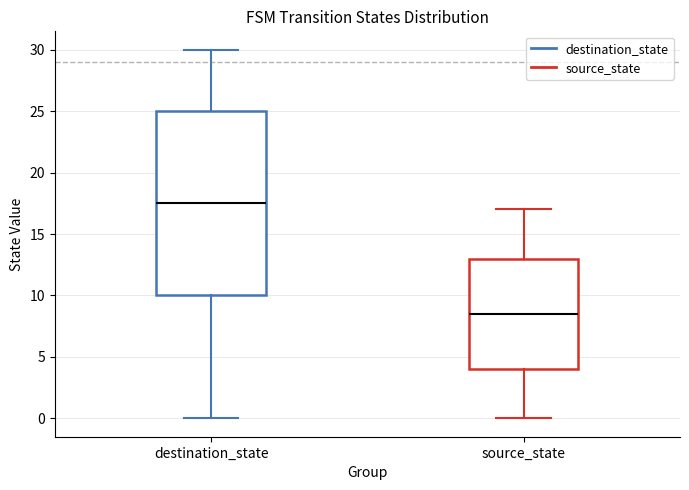

Which box has the highest median line?

destination_state